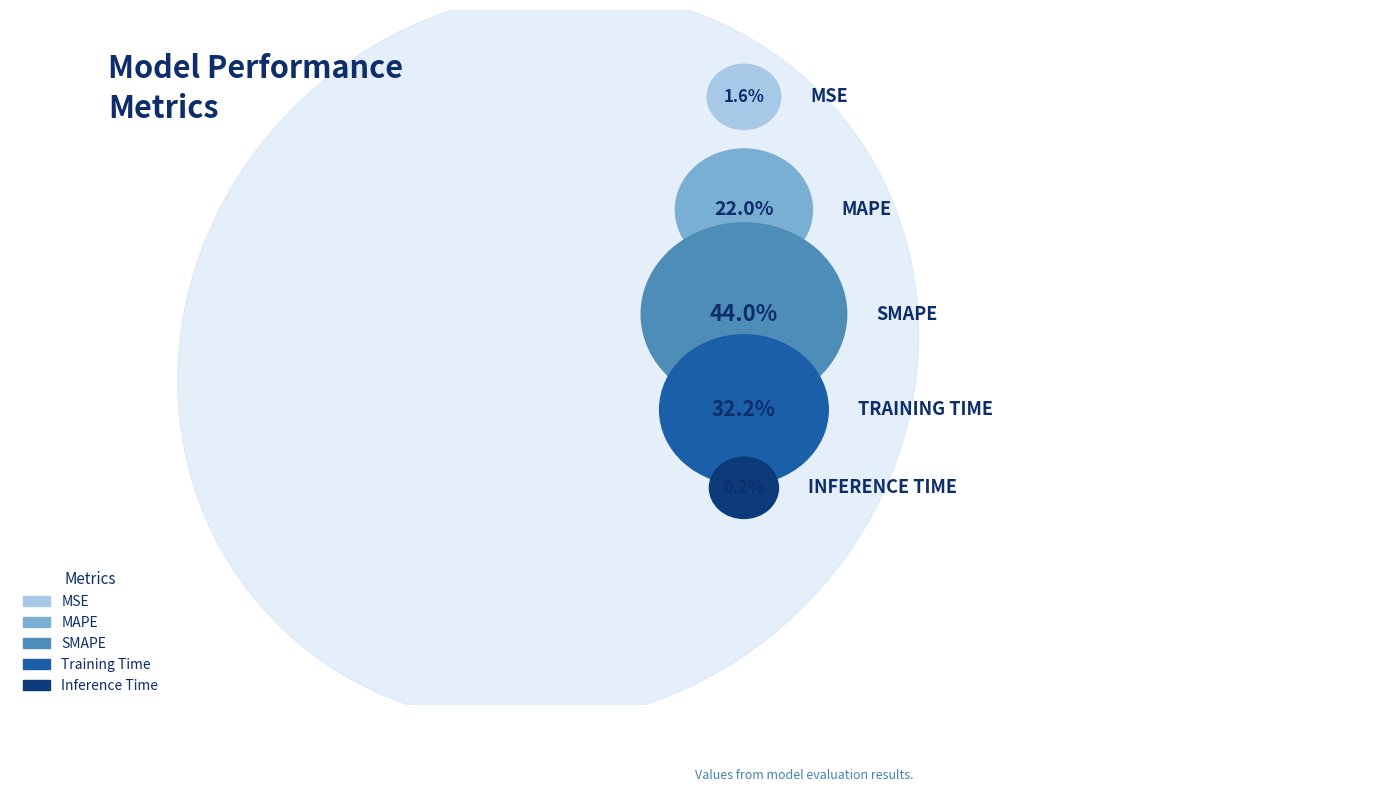

Do Training Time and MAPE together represent more than half of the pie?

Yes